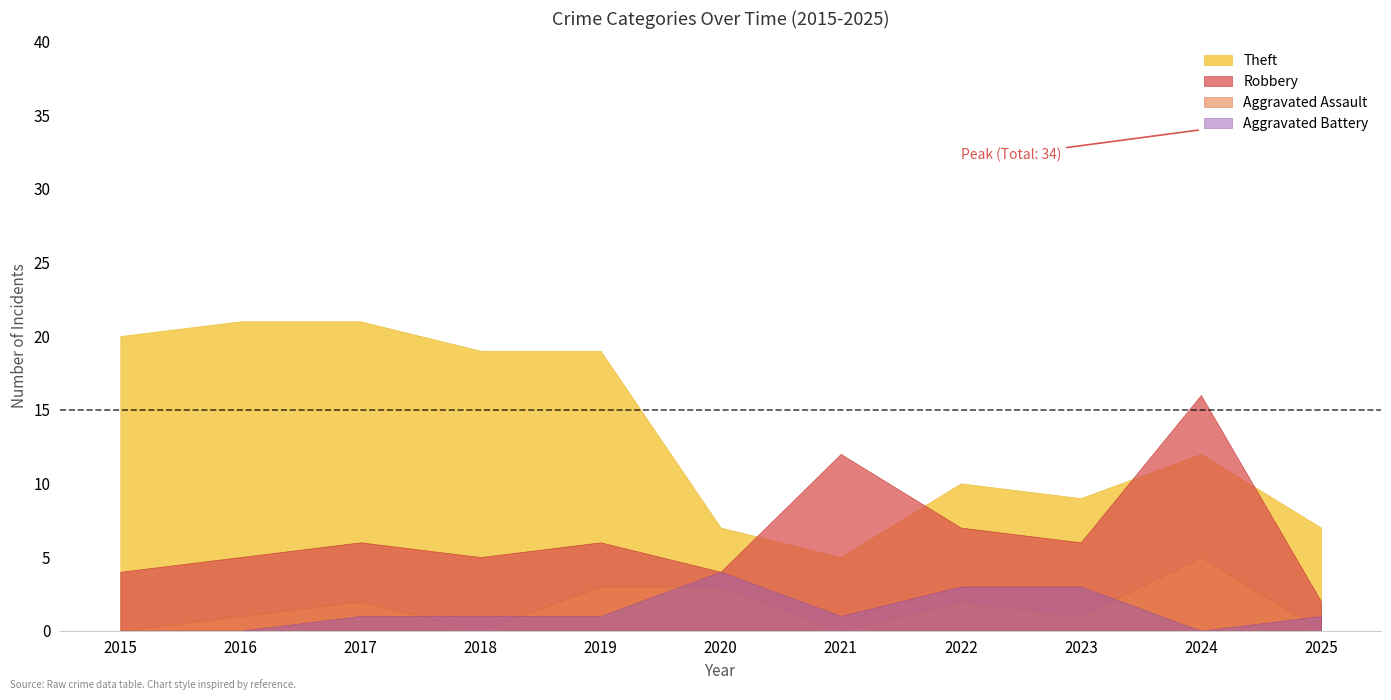

Which label corresponds to the smallest value in the chart?

2015